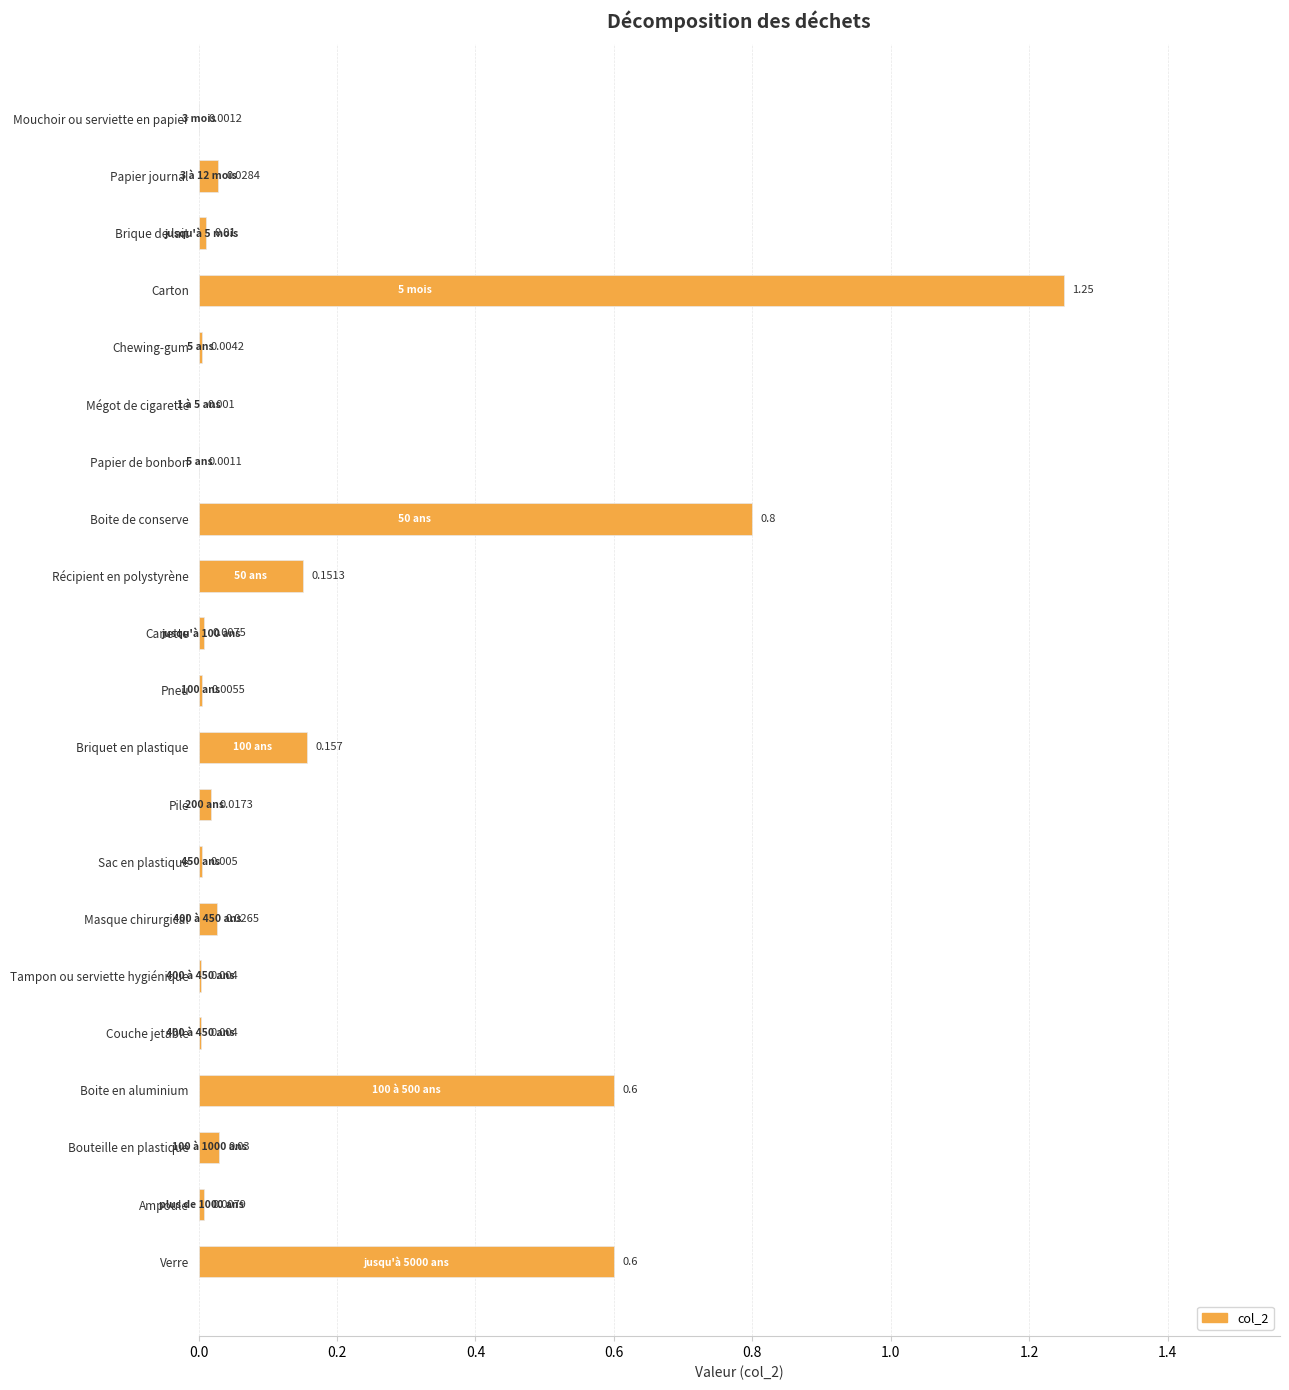

Which category has the highest value across all series?

Carton